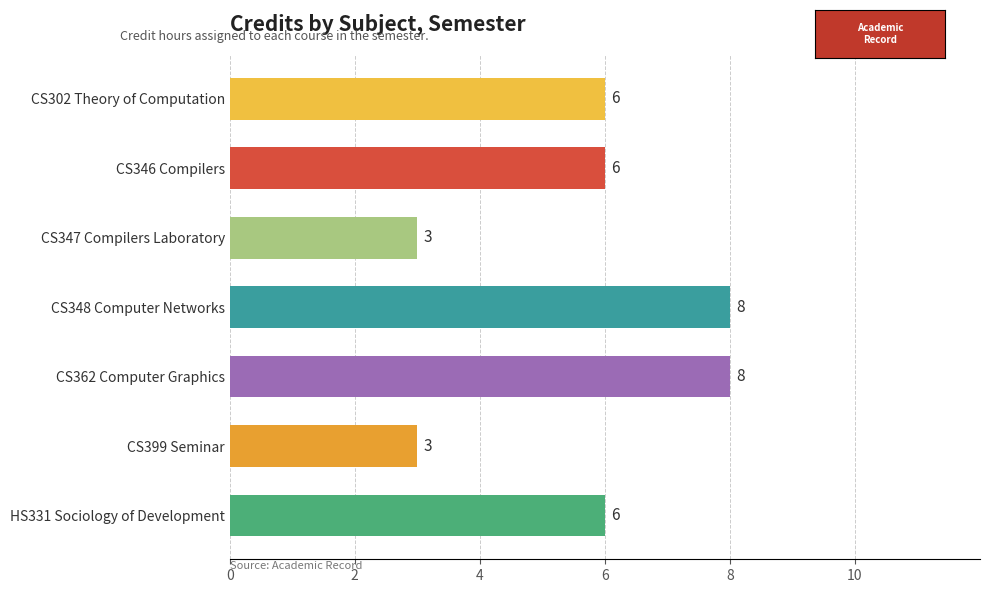

Between CS399 Seminar and CS348 Computer Networks, which is larger?

CS348 Computer Networks